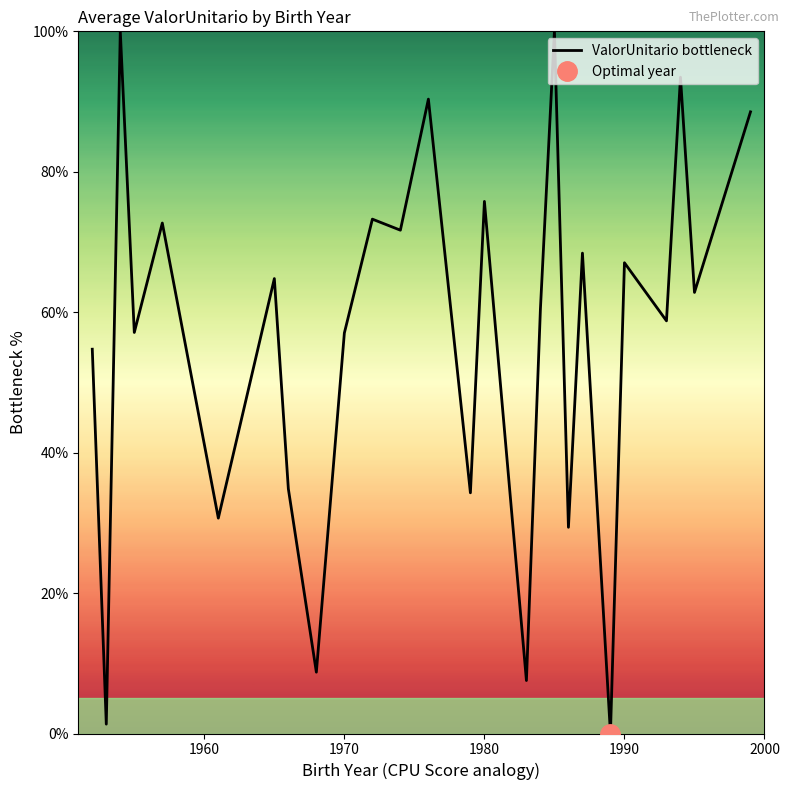

How many data points are less than 62?

13